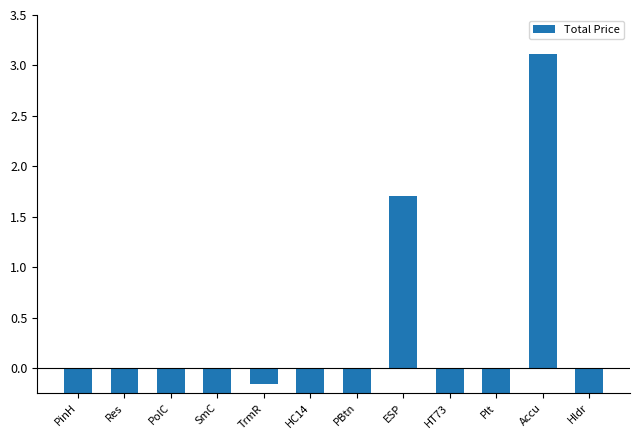

How many bars are there in total?

12